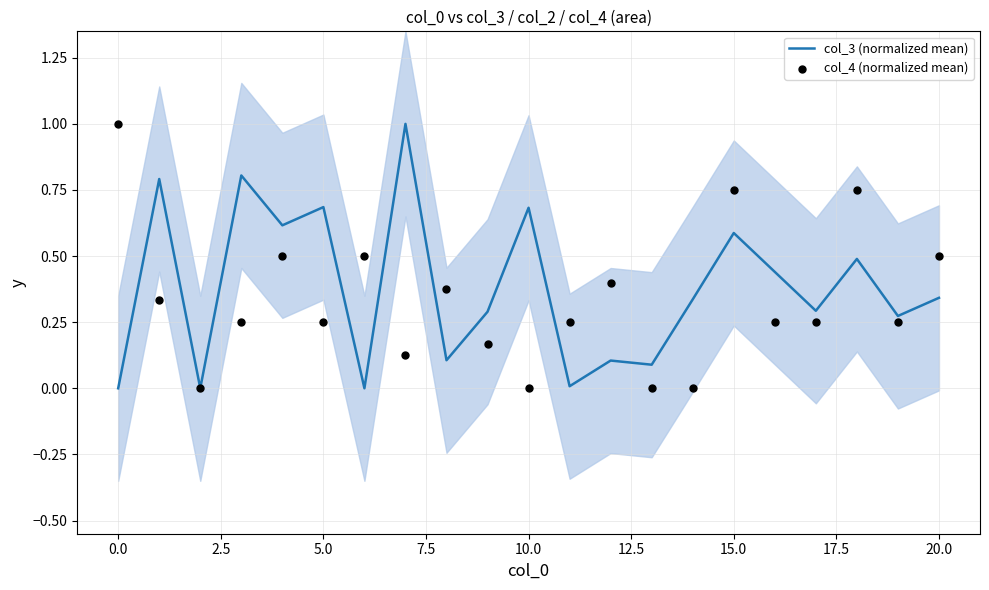

What is the maximum value for col_3 (normalized mean)?

1.0